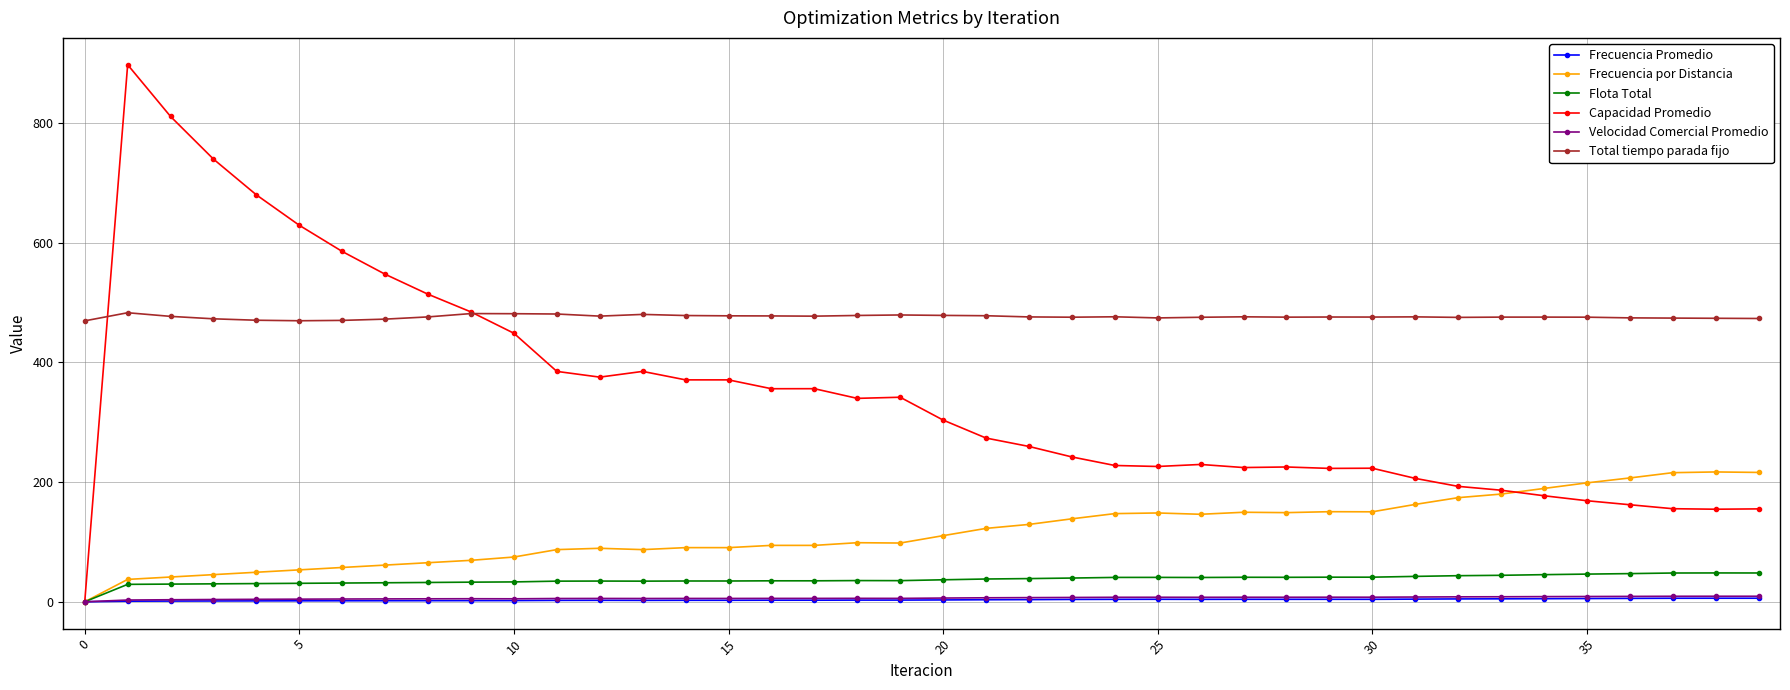

Which series has the largest range (max minus min)?

Capacidad Promedio